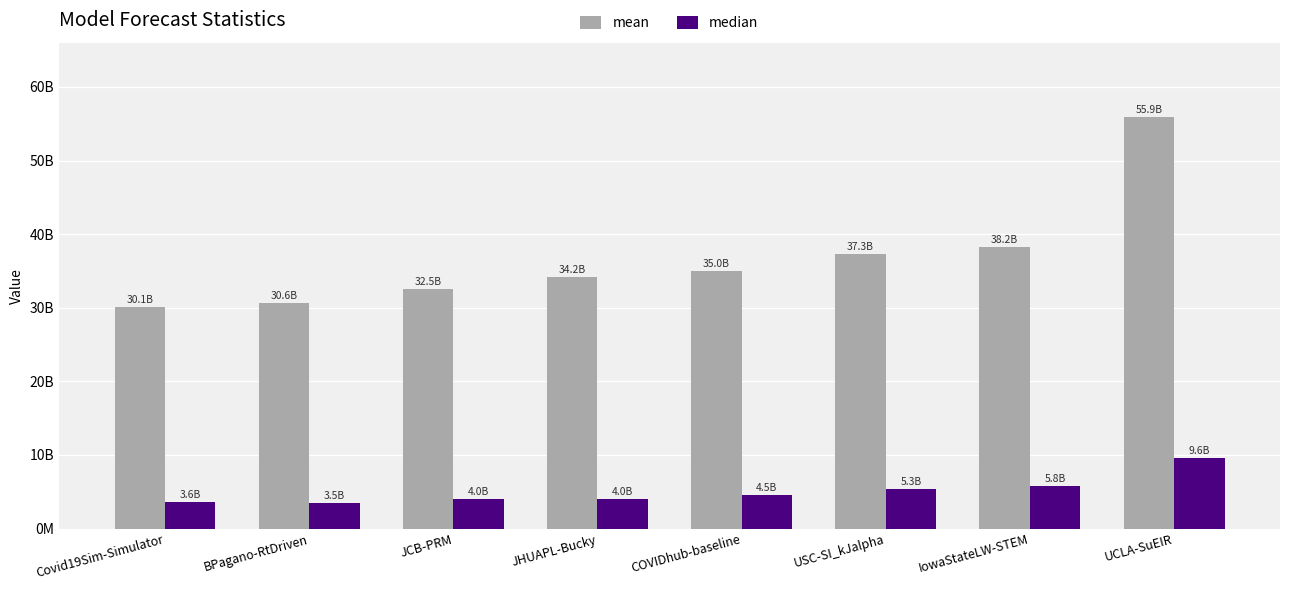

What is the lowest value of the median series?

3527777904.0